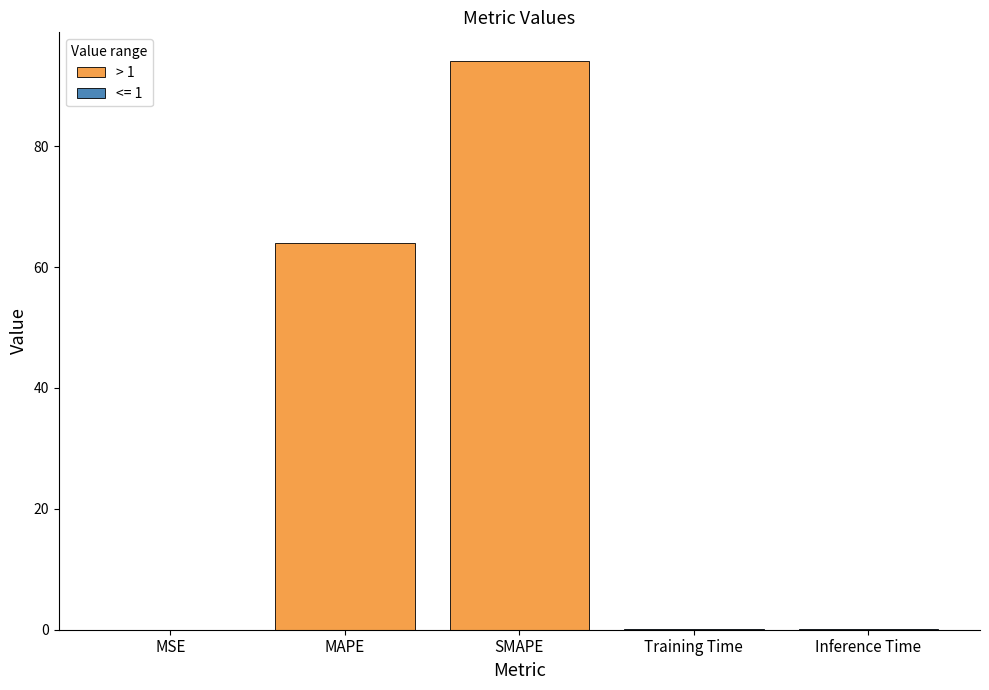

What is the change in value from MAPE to SMAPE?

+30.1